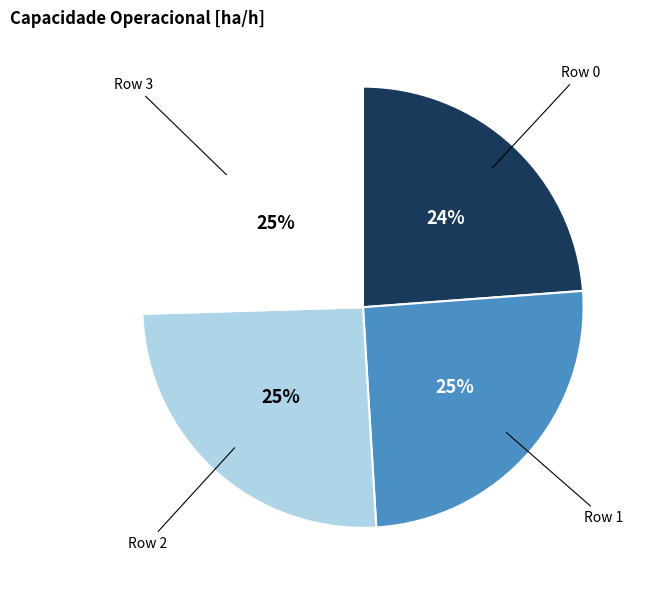

To the nearest percent, what is the average slice percentage?

25%